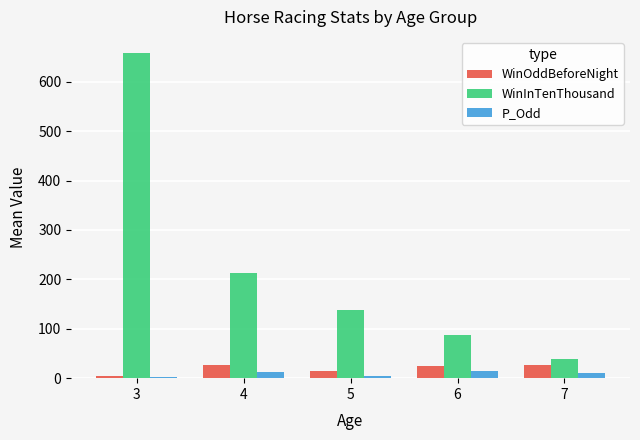

At which category is the sum across all series the highest?

3